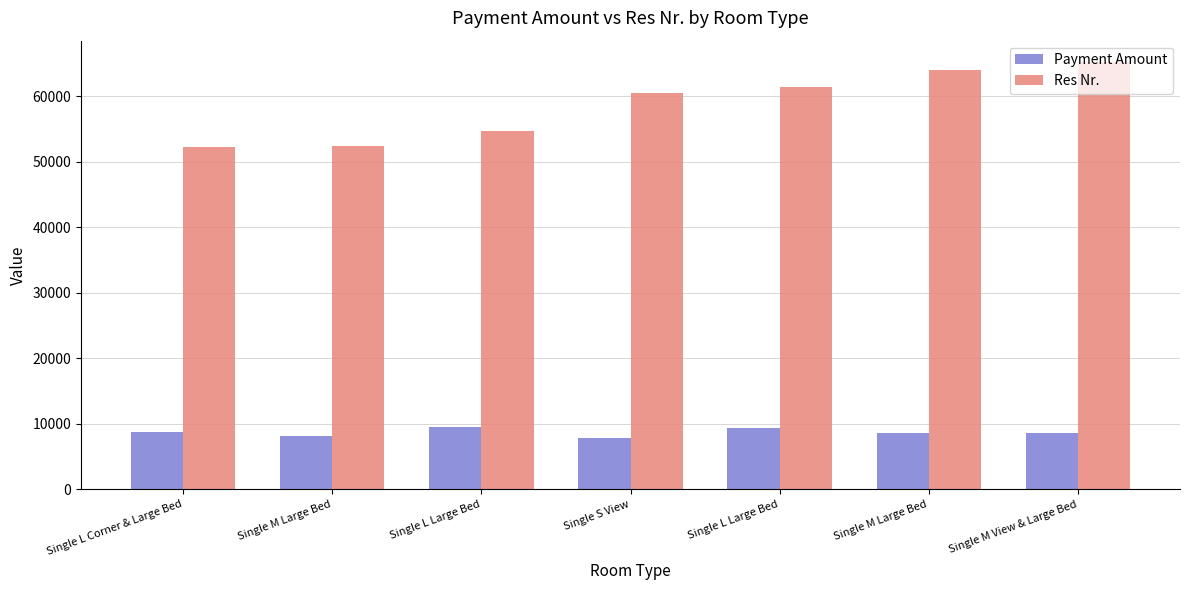

Reading left to right, what are all the values shown in this chart?

Payment Amount: Single L Corner & Large Bed=8750	Single M Large Bed=8150	Single L Large Bed=9500	Single S View=7850	Single L Large Bed=9350	Single M Large Bed=8550	Single M View & Large Bed=8650
Res Nr.: Single L Corner & Large Bed=52341	Single M Large Bed=52478	Single L Large Bed=54731	Single S View=60565	Single L Large Bed=61434	Single M Large Bed=63972	Single M View & Large Bed=65240